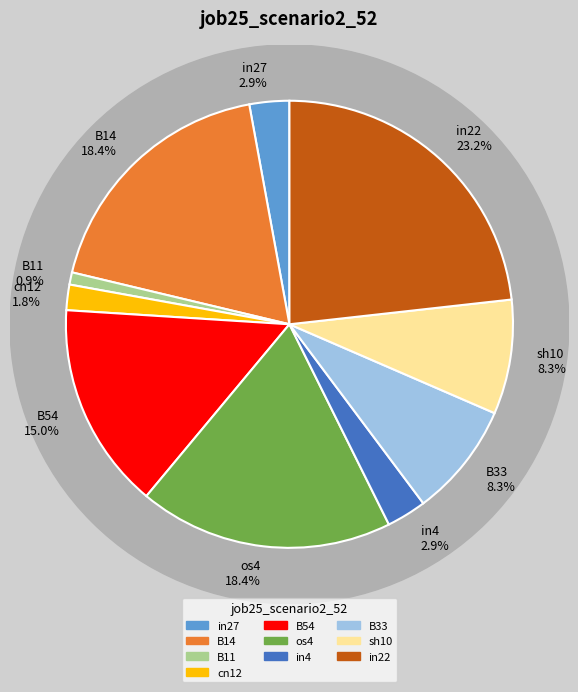

Do B33 and sh10 together represent more than half of the pie?

No